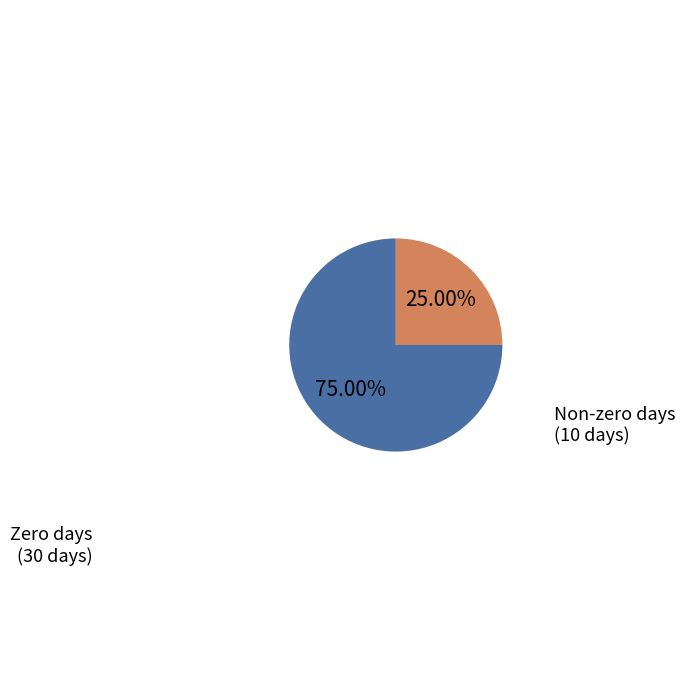

How many segments does this pie chart have?

2